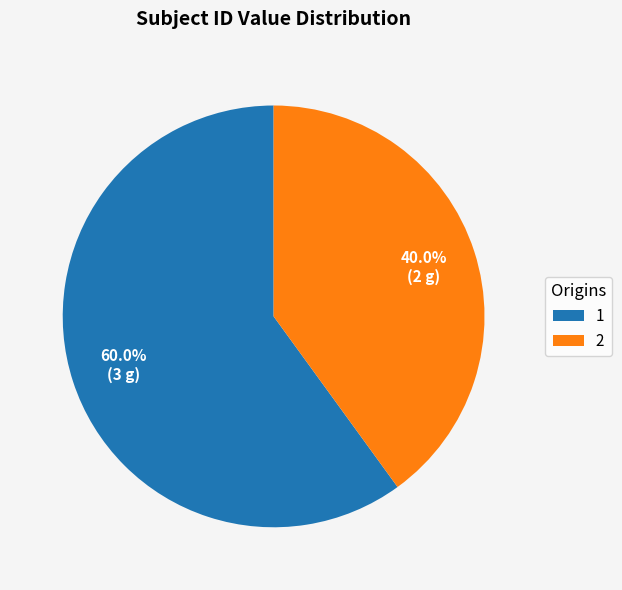

Combined, what portion of the pie is 2 and 1?

100.0%